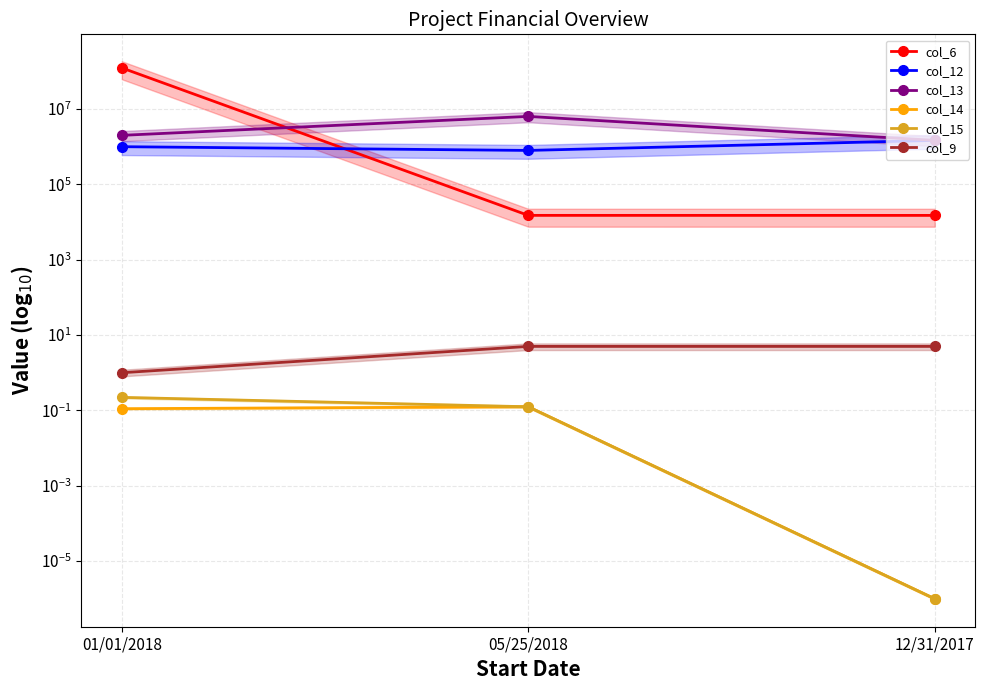

What is the difference between the col_15 values at 01/01/2018 and 05/25/2018?

0.1